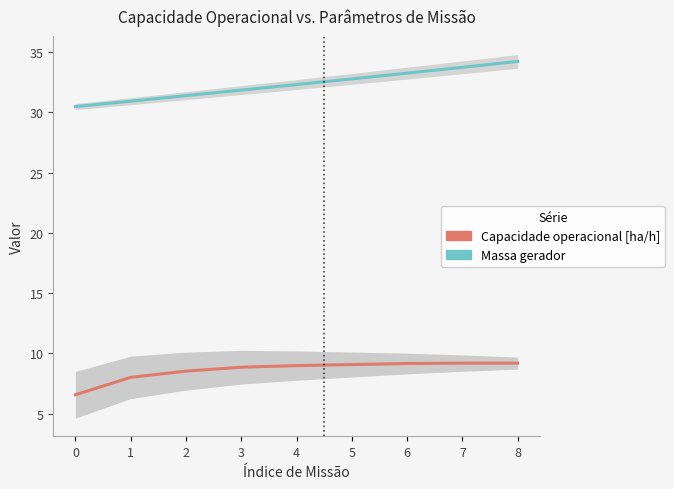

Is the value of Massa gerador at 8 greater than the value of Capacidade operacional [ha/h] at 3?

Yes